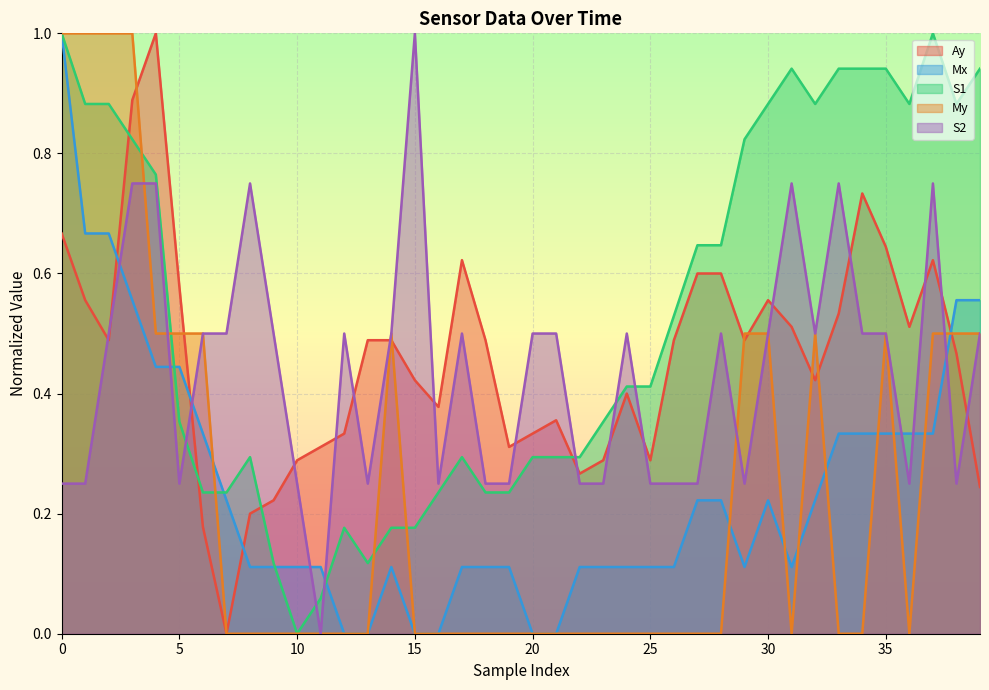

The Ay series shows 0.3 at 20. True or false?

True